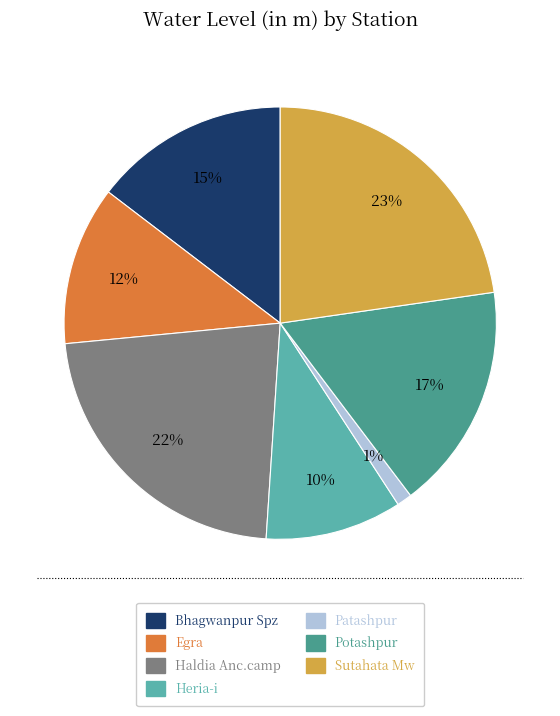

To the nearest percent, what percentage of the pie is Egra?

12%